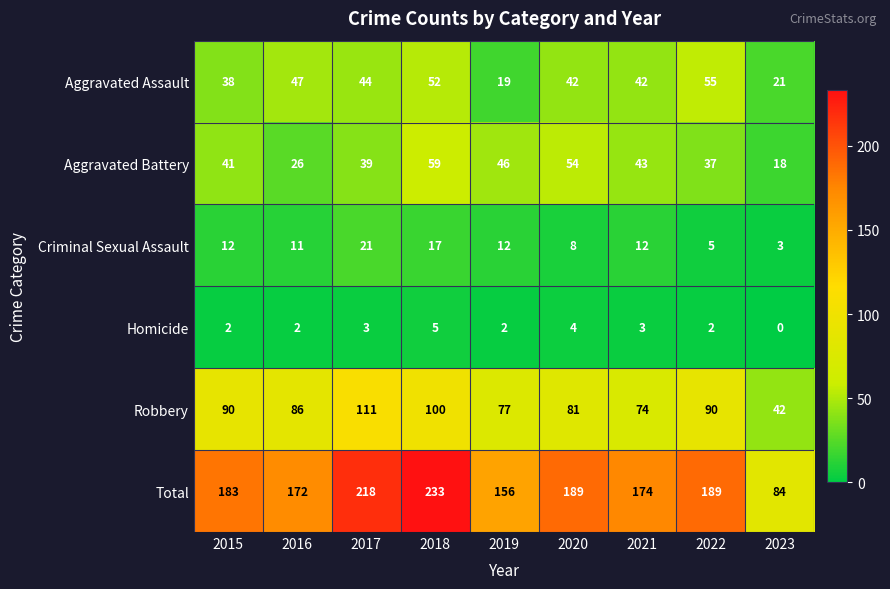

What is the difference between the maximum and minimum values in the Total series?

149